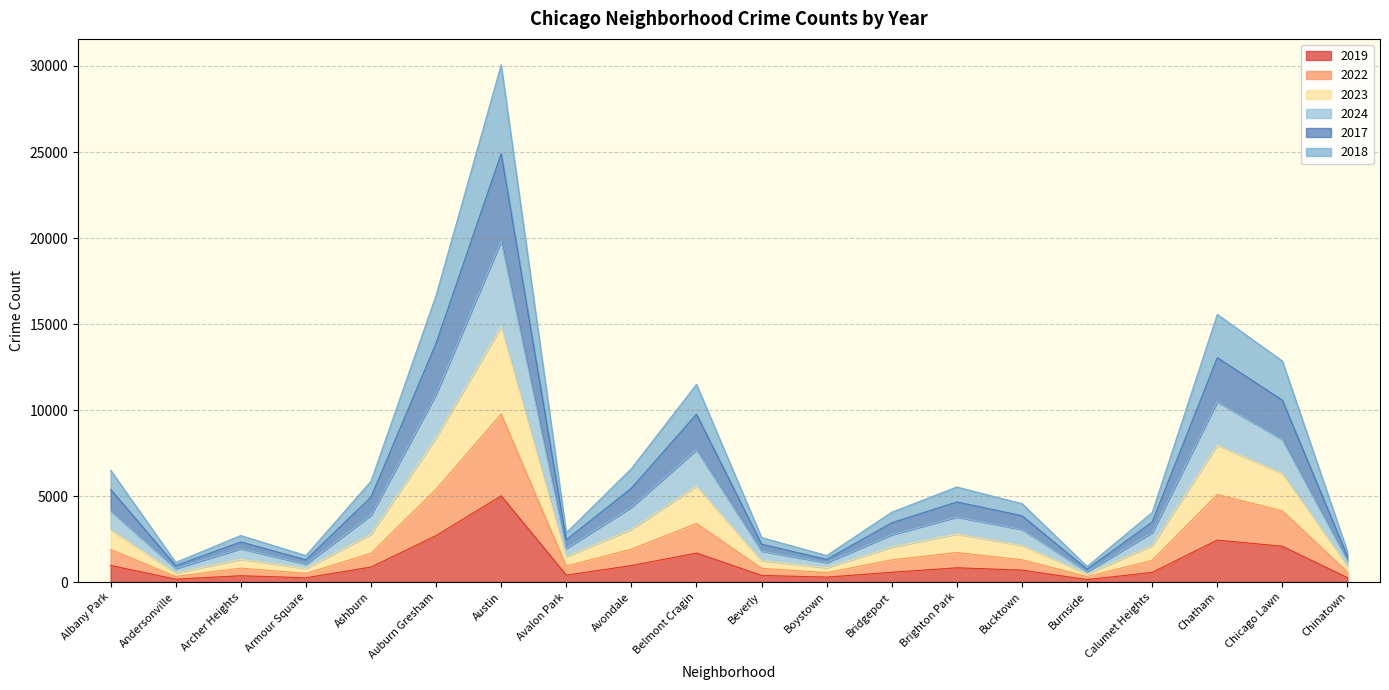

What is the difference between the 2024 values at Archer Heights and Beverly?

140